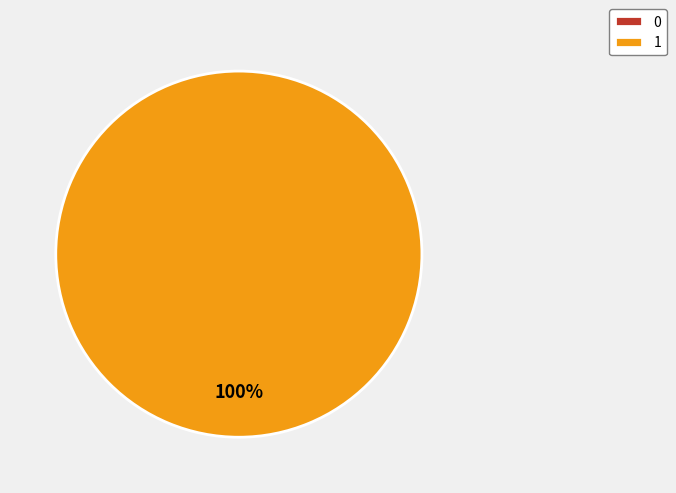

What is the largest slice in the pie chart?

1